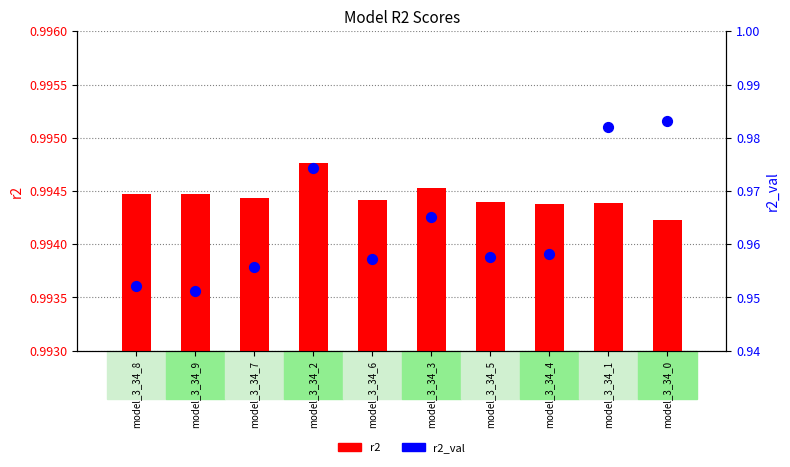

Is the value of r2_val at model_3_34_6 greater than the value of r2 at model_3_34_2?

No